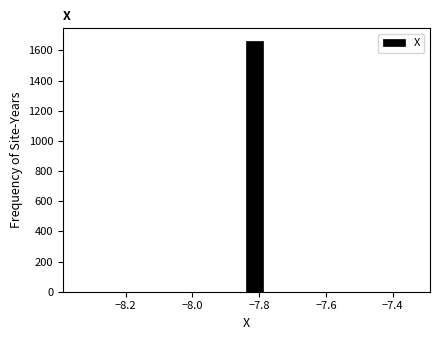

Around what value on the x-axis is the tallest bar? Give the approximate position of its centre, as read against the axis.

-7.82